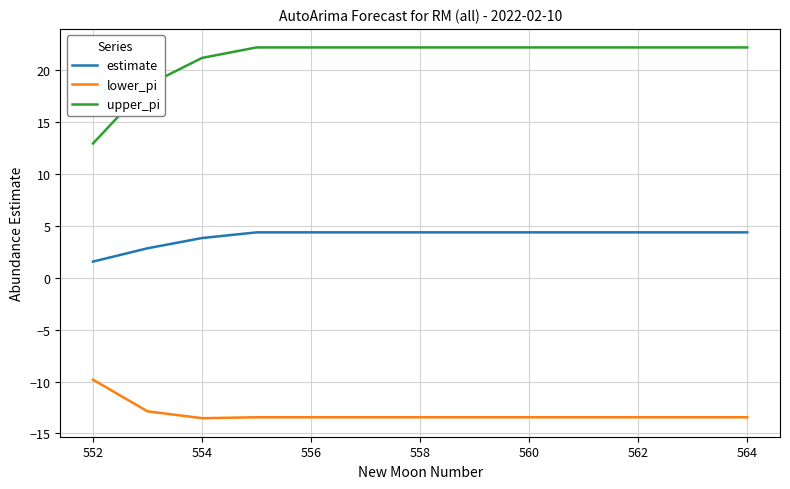

Which series has the largest range (max minus min)?

upper_pi